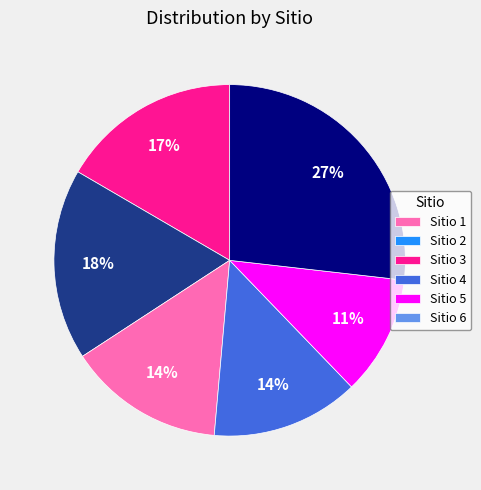

To the nearest percent, what portion does Sitio 4 represent?

14%